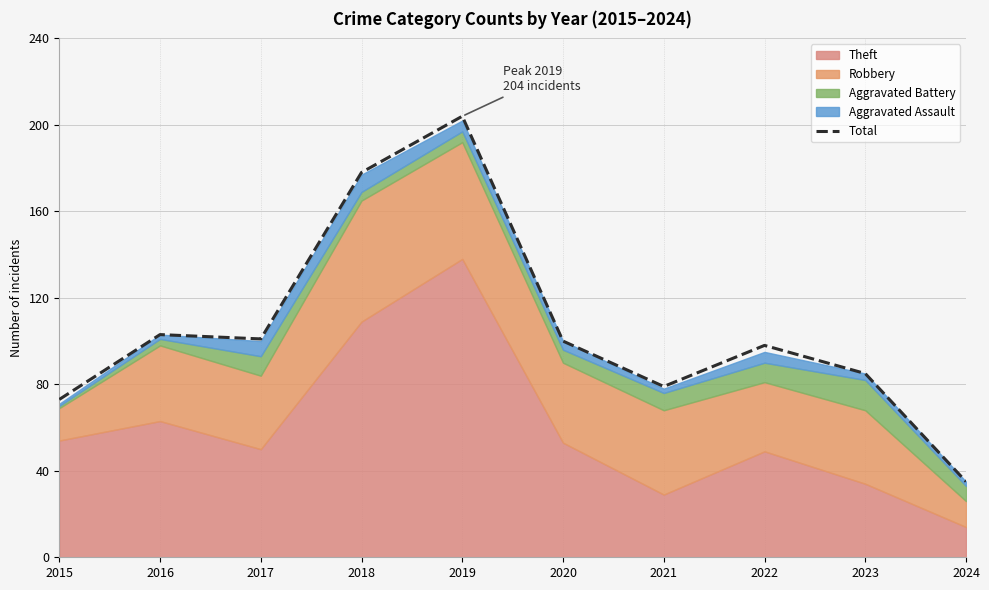

Which has a higher value, 2018 or 2022?

2018